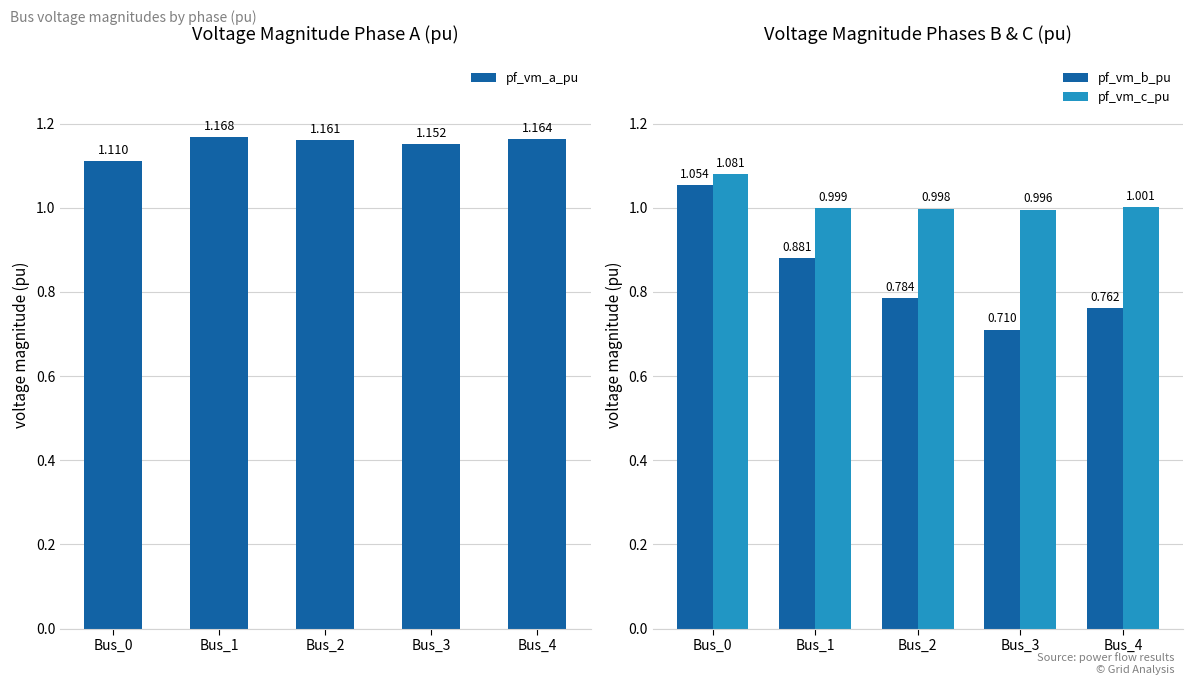

What is the sum of all pf_vm_b_pu values?

4.2